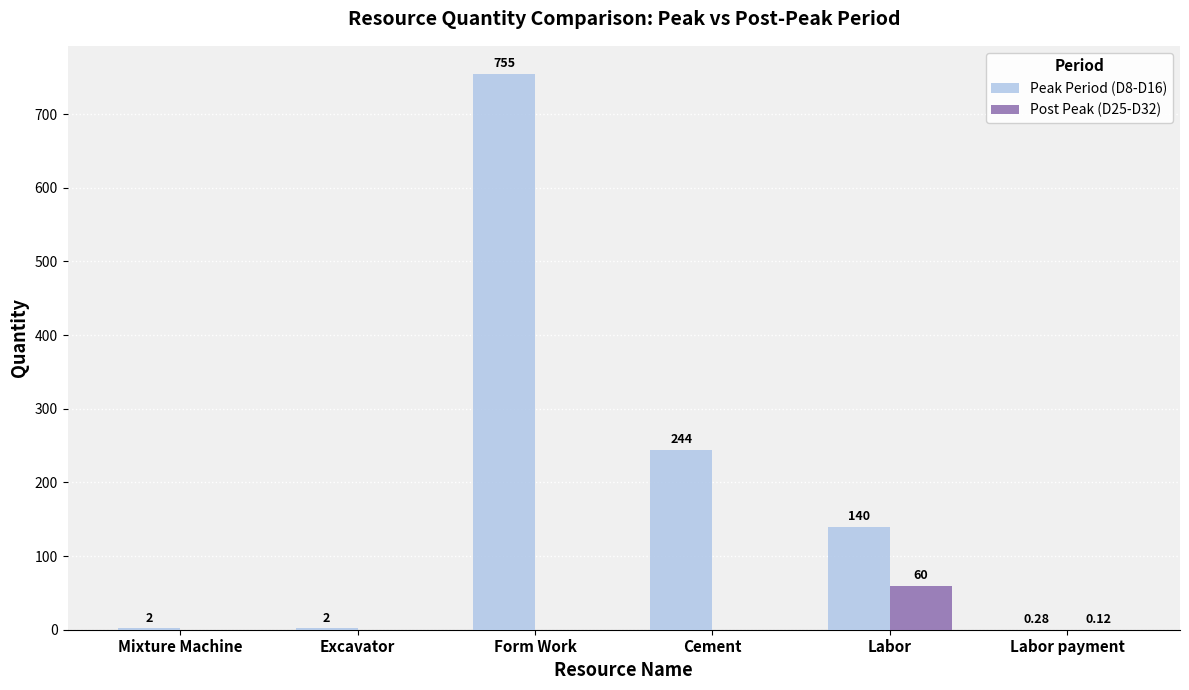

Which series has the largest total across all categories?

Peak Period (D8-D16)